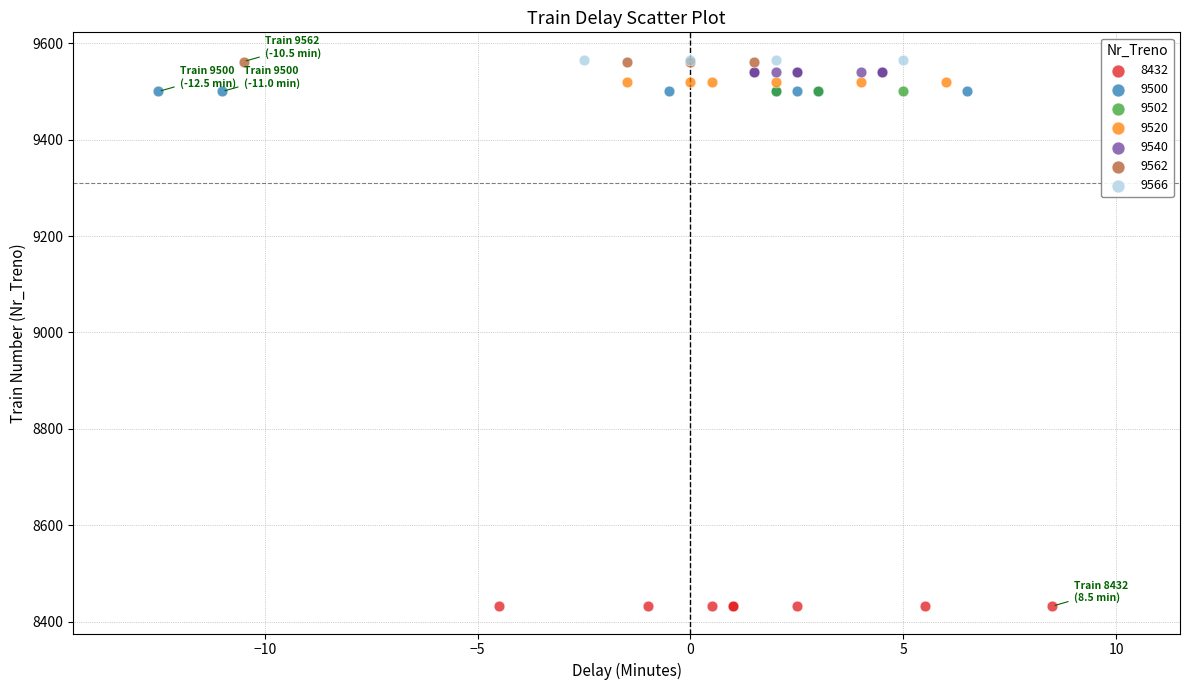

Which series reaches the minimum Y coordinate?

8432